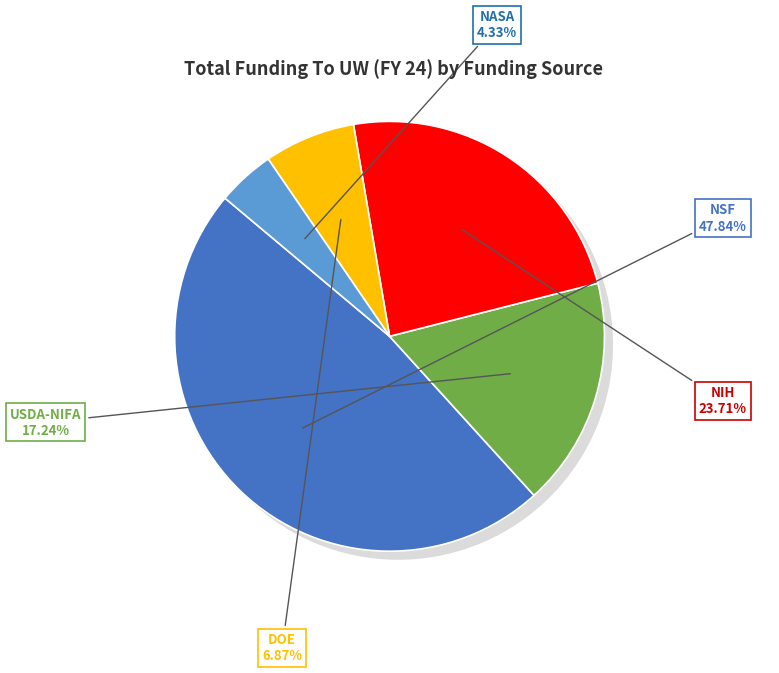

To the nearest percent, what portion does NIH represent?

24%